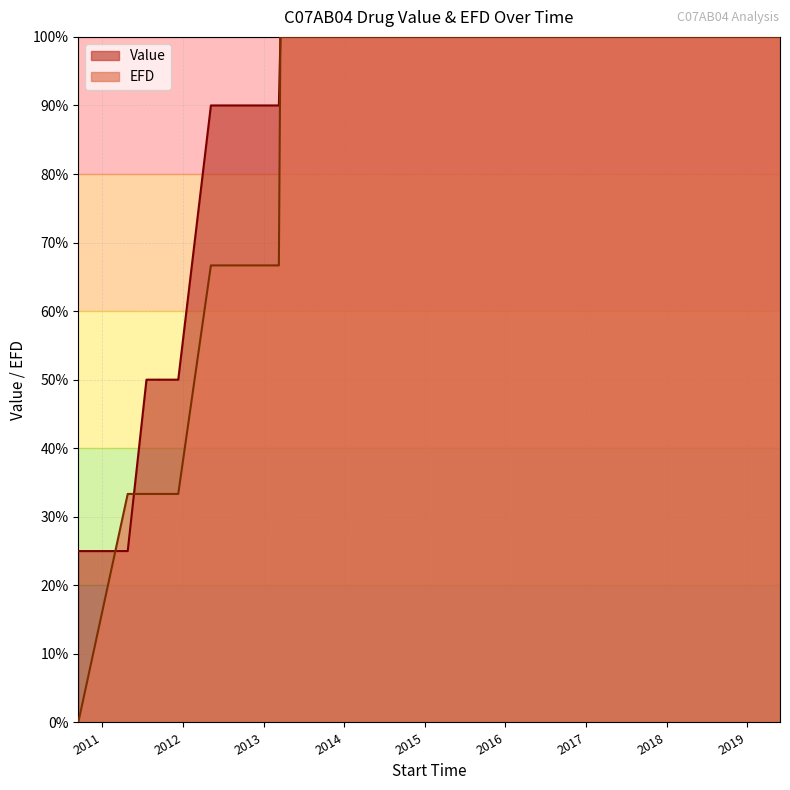

Which series has the largest range (max minus min)?

EFD